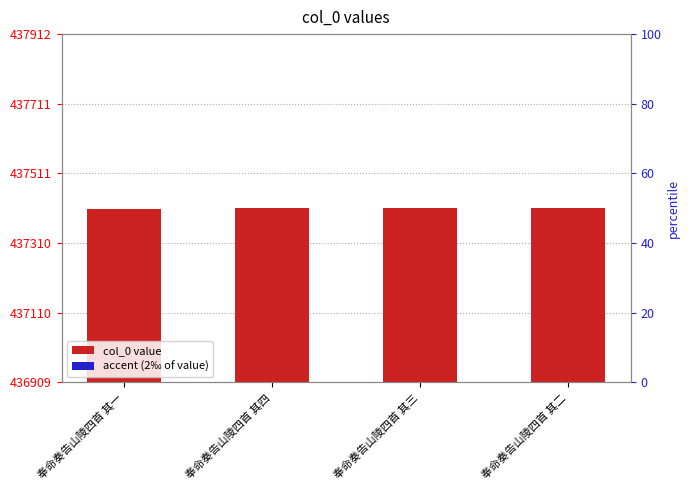

What is the sum of all col_0 value values?

1749642.0